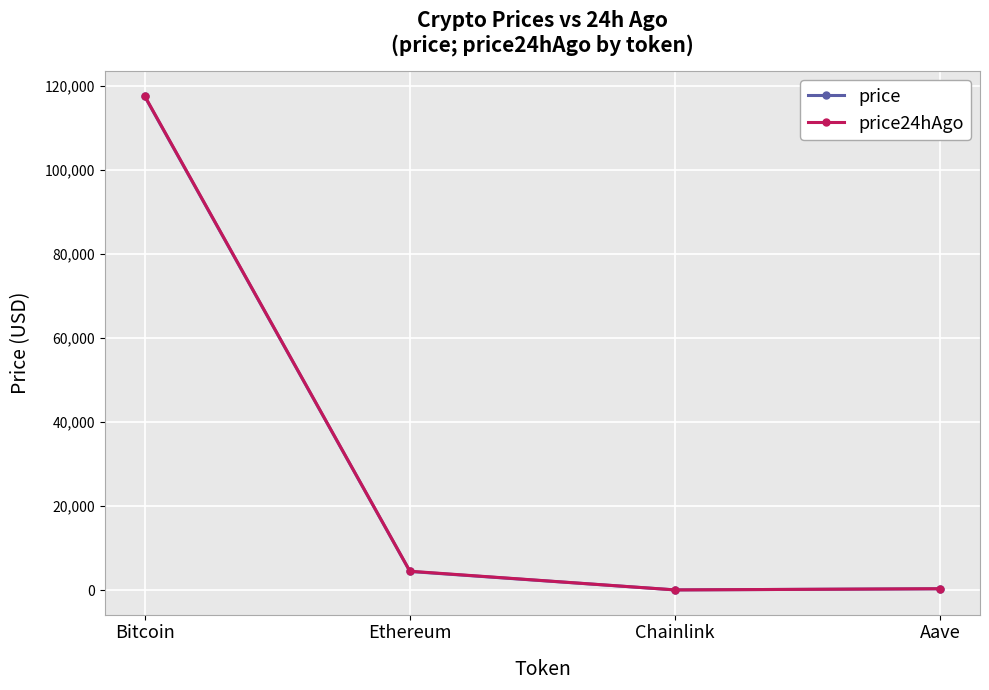

What is the smallest value displayed?

21.9